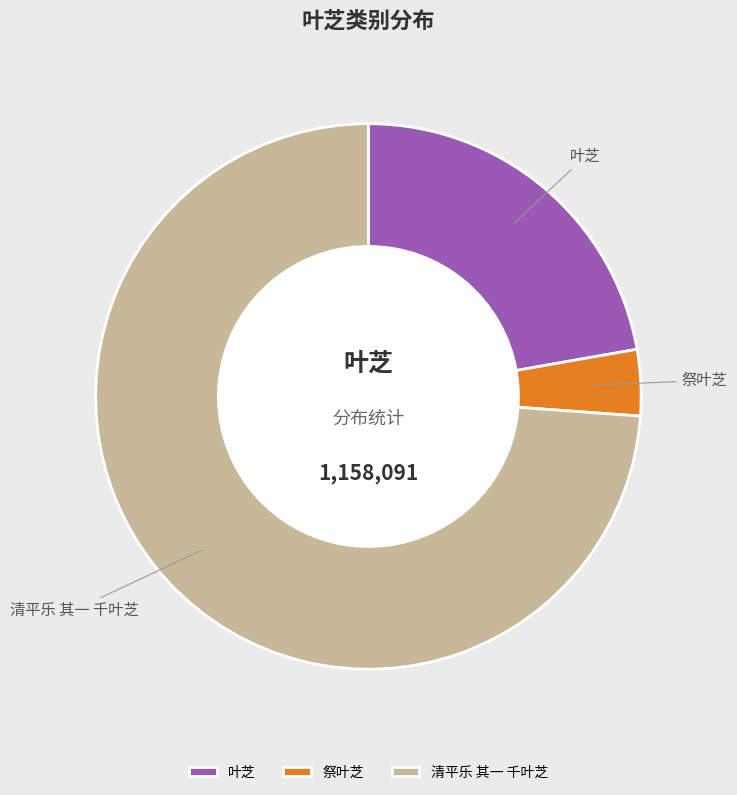

Count the number of slices in the pie.

3